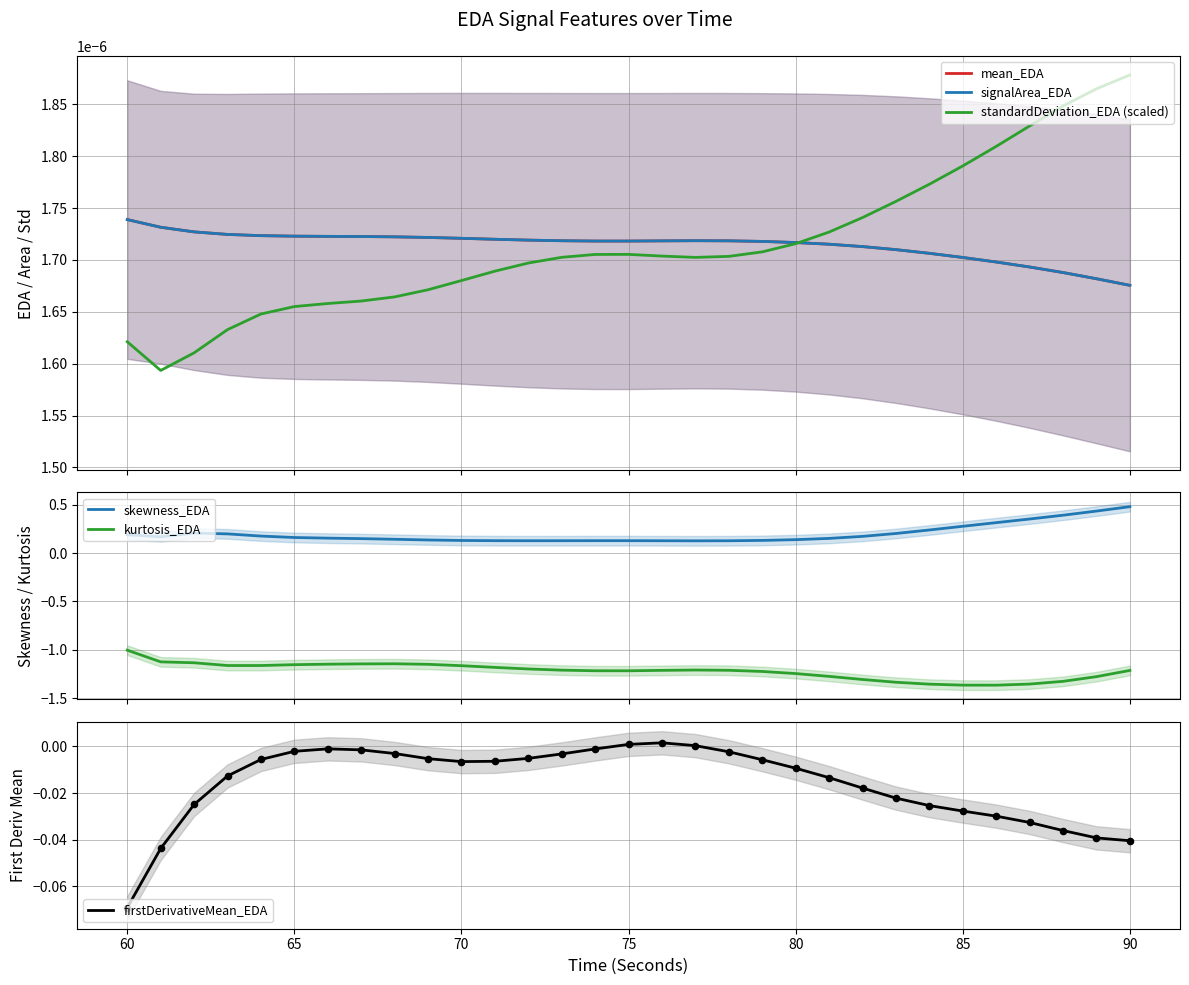

At how many categories does at least one series exceed 0?

31